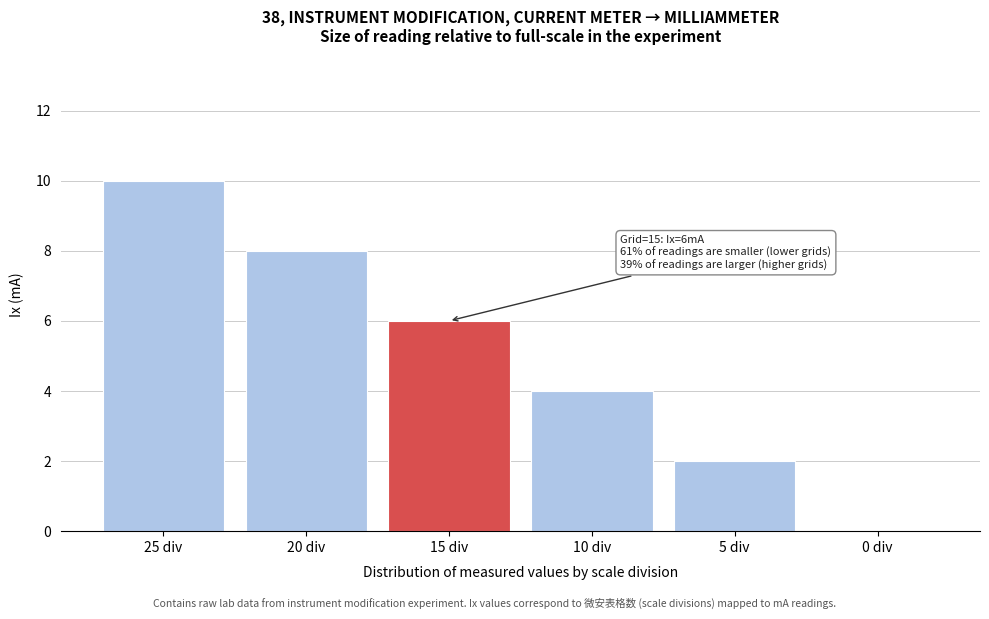

Reading left to right, extract all data points from this chart.

25 div=10	20 div=8	15 div=6	10 div=4	5 div=2	0 div=0